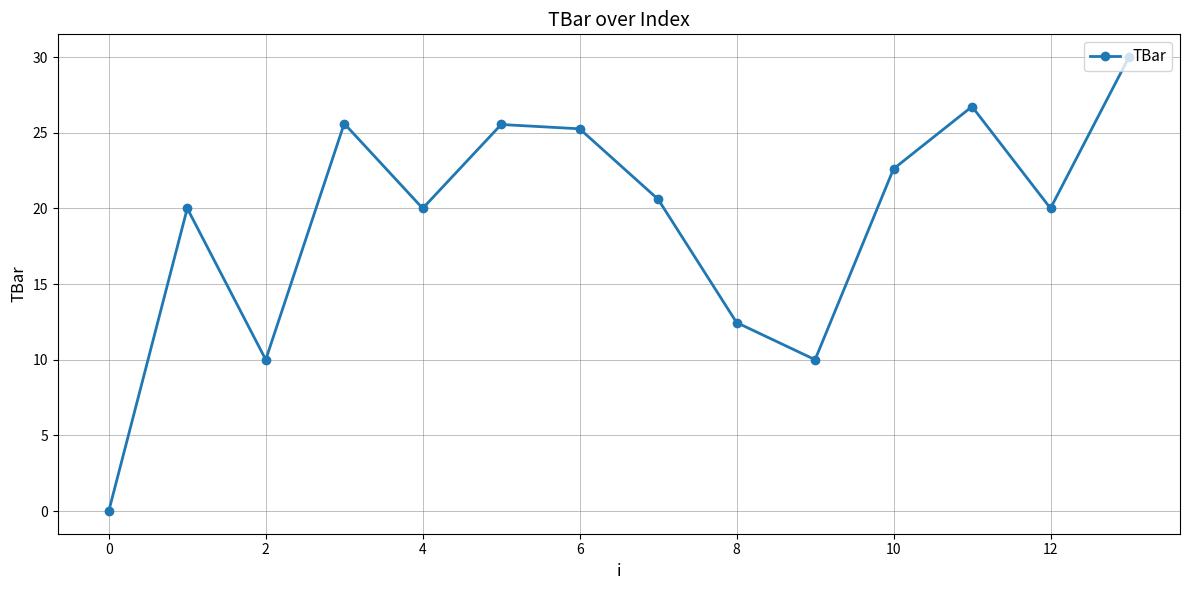

What is the maximum value shown in the chart?

30.0